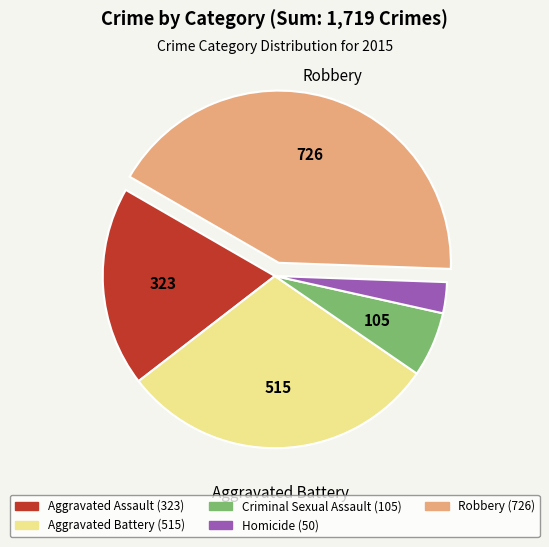

Rank the categories by value from lowest to highest.

Homicide, Criminal Sexual Assault, Aggravated Assault, Aggravated Battery, Robbery